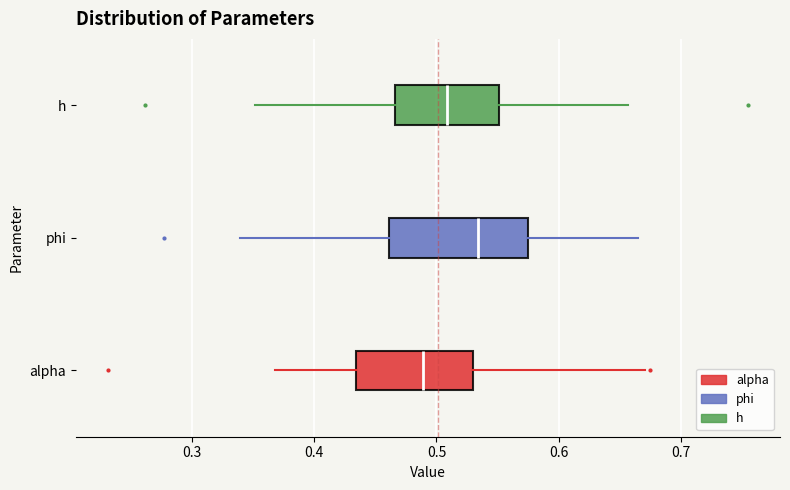

Comparing the boxes themselves (not the whiskers), which one is the widest?

phi